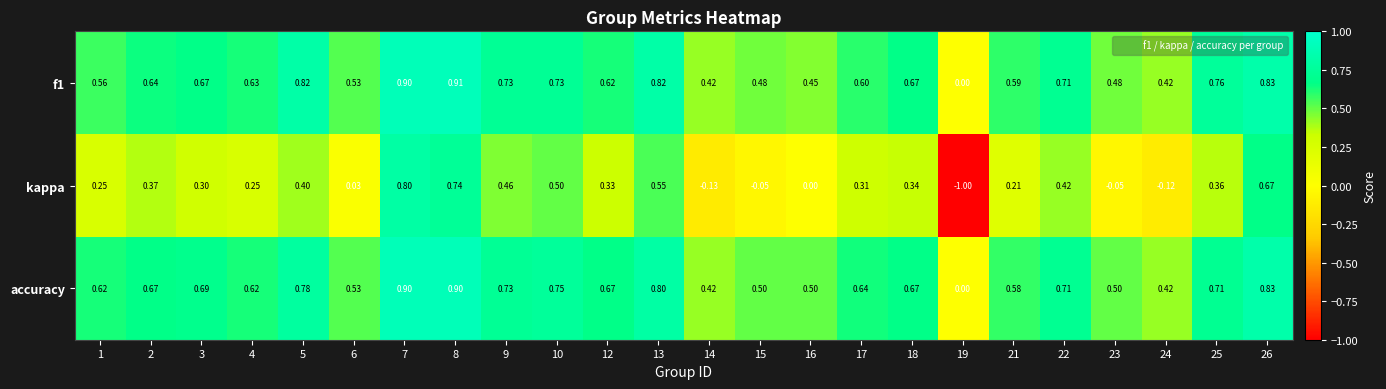

Which series changed the most between 10 and 26?

kappa